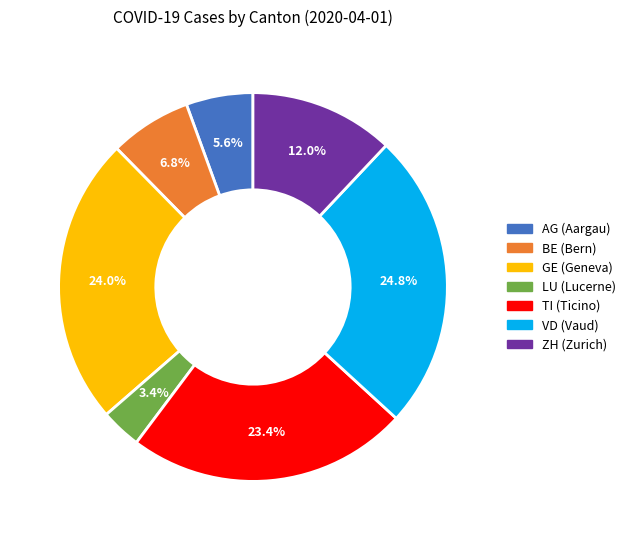

Does any single category account for the majority?

No